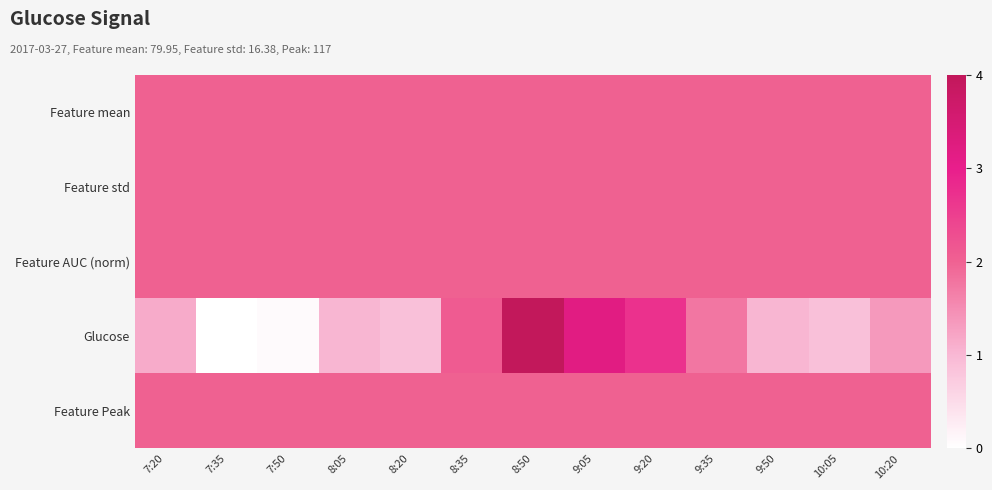

Count the number of data series in this chart.

5